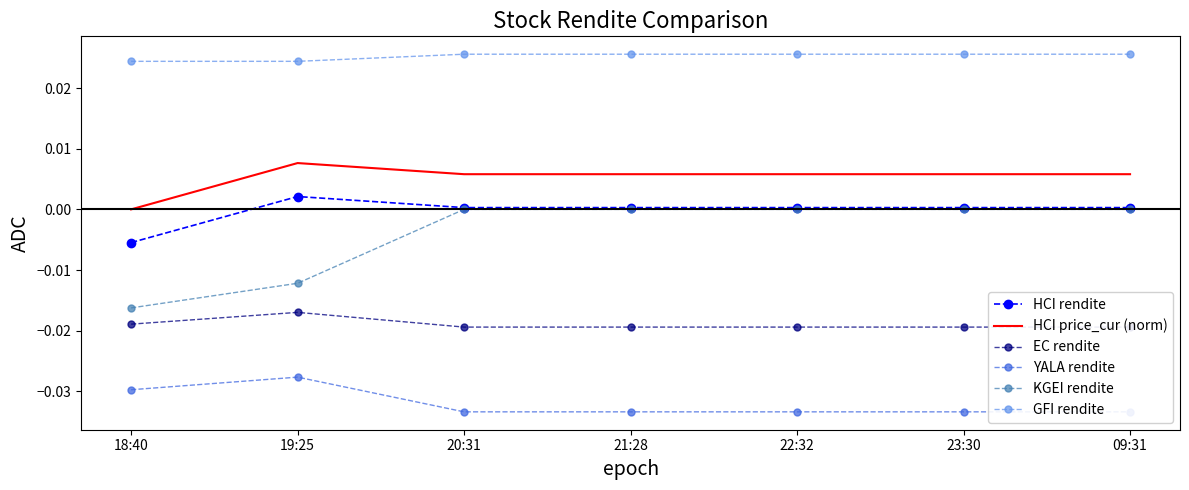

Where is HCI rendite nearest to the value 0?

20:31